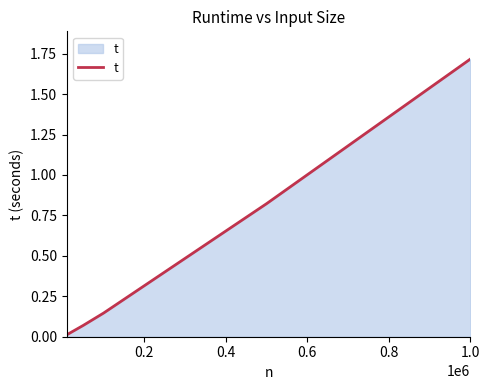

What is the difference between the maximum and minimum values?

1.7